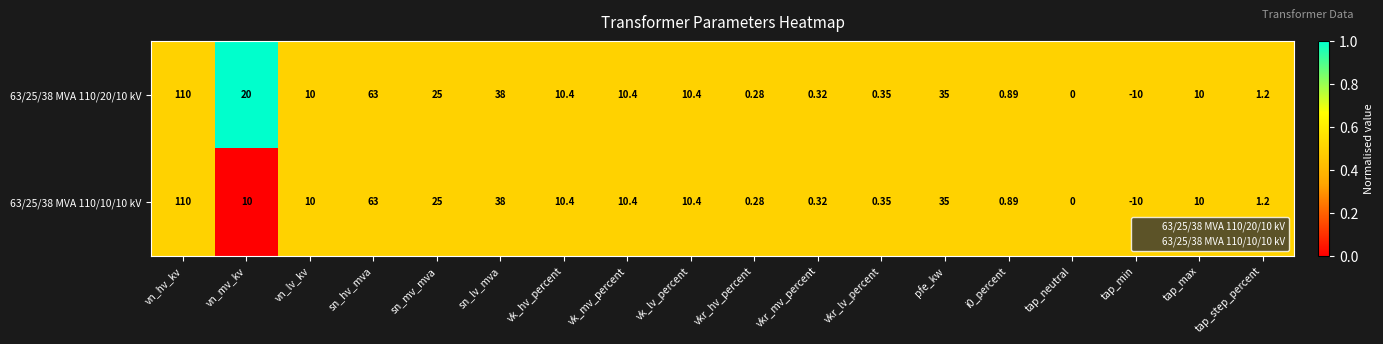

At which label is 63/25/38 MVA 110/20/10 kV closest to 50?

sn_lv_mva